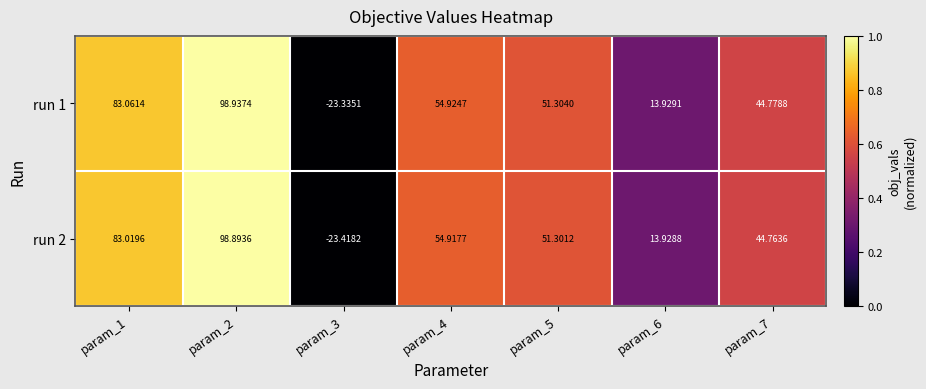

Rank the series at param_6 from highest to lowest value.

run 1, run 2